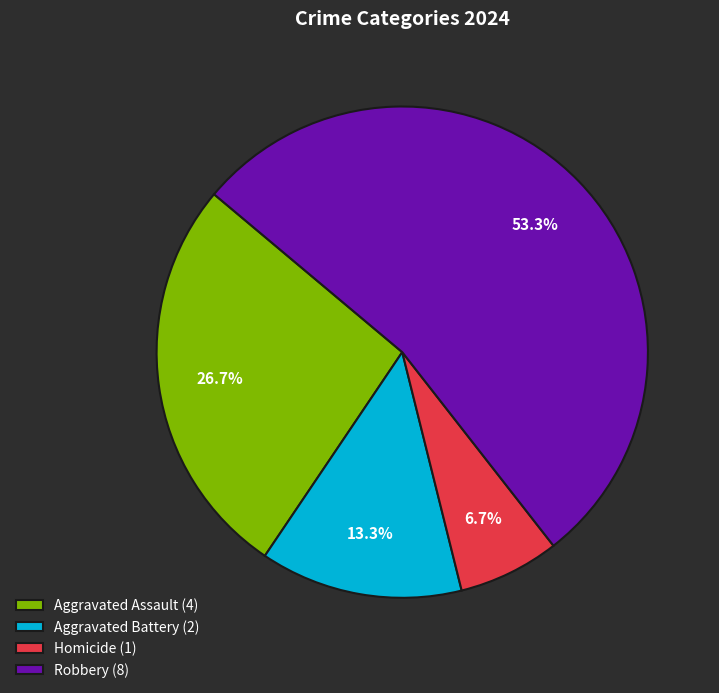

Which slice is the largest?

Robbery